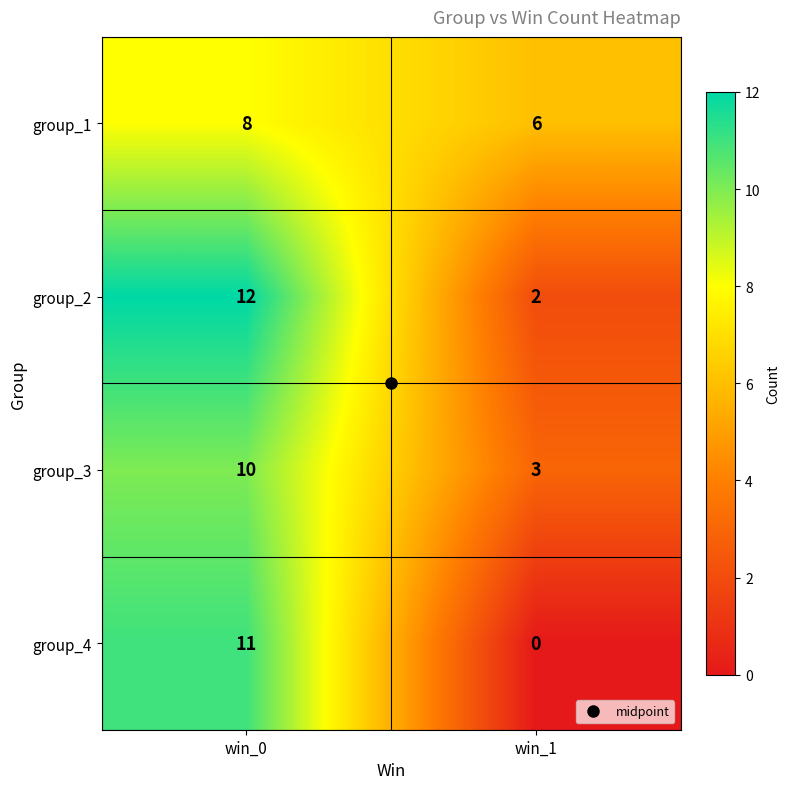

What is the sum of the group_2 values at win_1 and win_0?

14